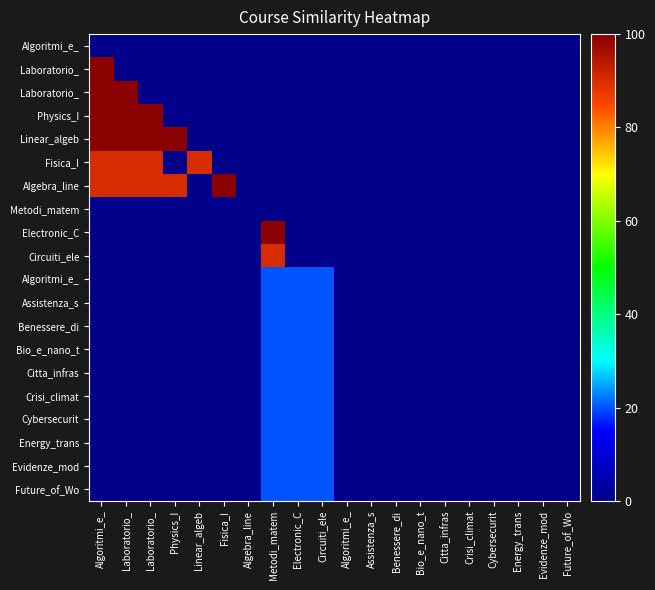

At which category is the sum across all series the highest?

Algoritmi_e_